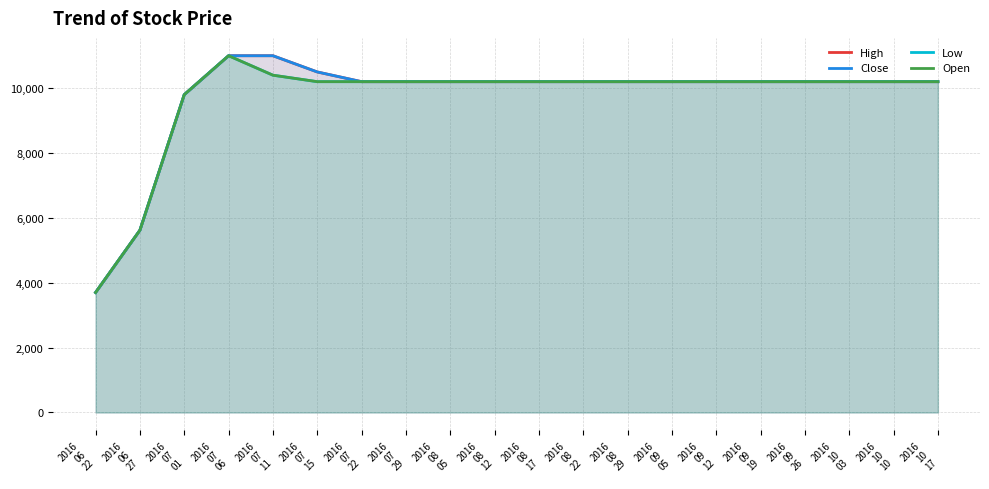

What is the sum of the Low values at 2016
10
17 and 2016
09
12?

20400